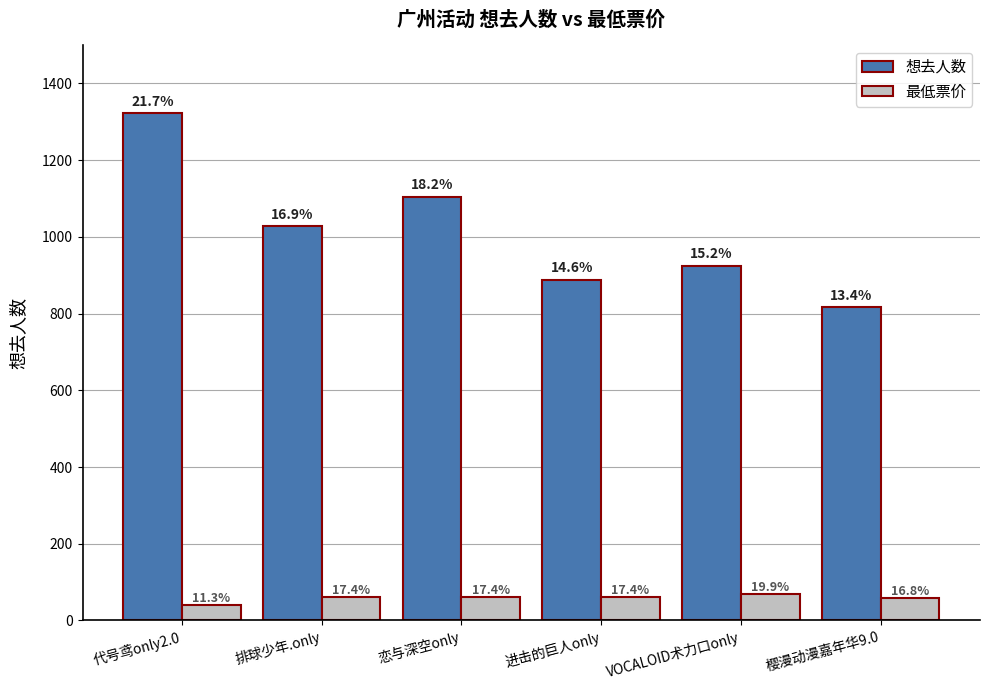

What are all the series names shown in the legend?

想去人数, 最低票价